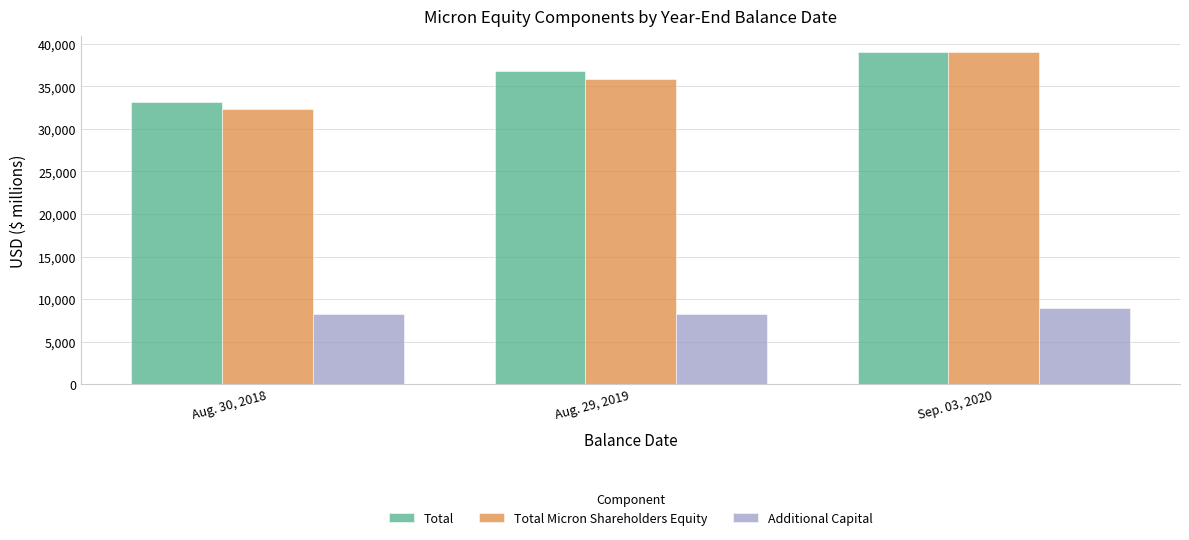

At which category is the sum across all series the highest?

Sep. 03, 2020